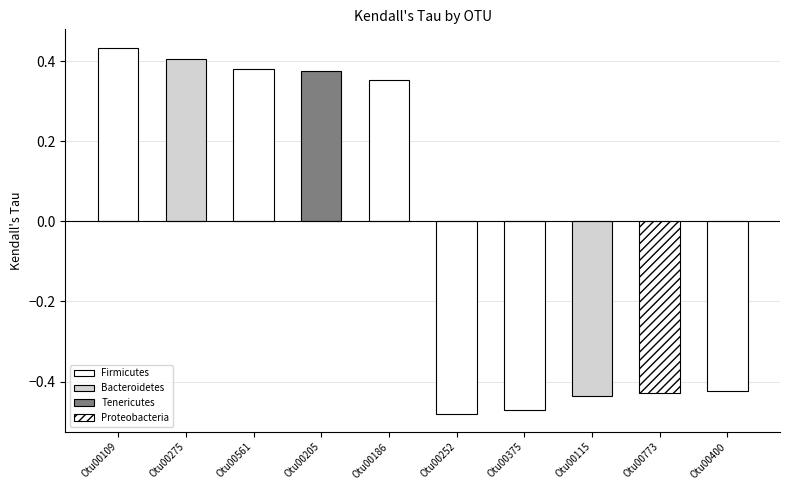

What is the minimum value shown in the chart?

-0.5